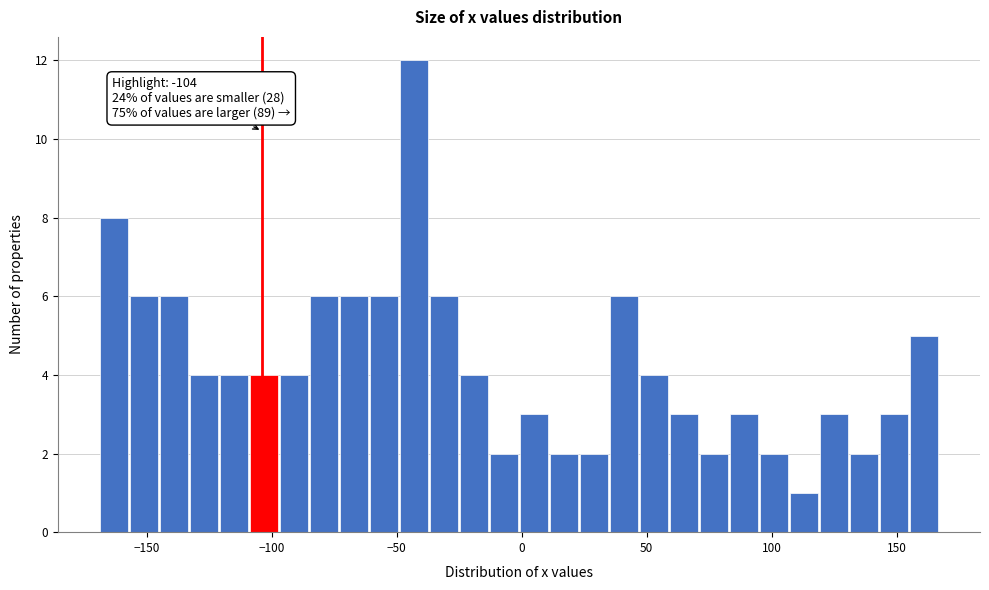

Around what value on the x-axis is the tallest bar? Give the approximate position of its centre, as read against the axis.

-45